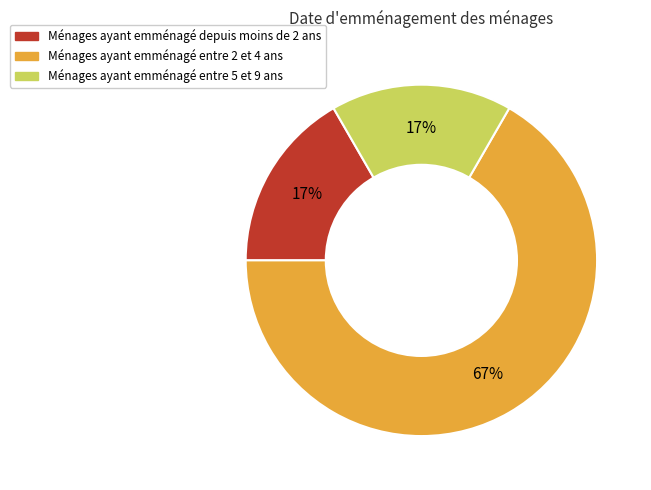

Is there a majority slice in this chart?

Yes